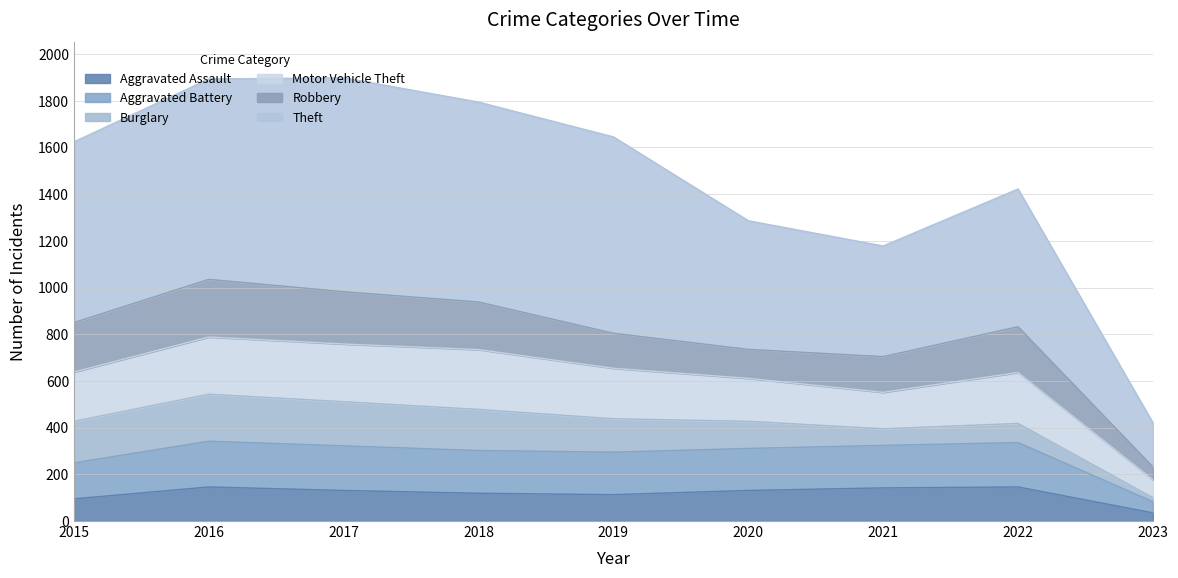

True or false: Aggravated Battery and Aggravated Assault intersect in this chart.

False